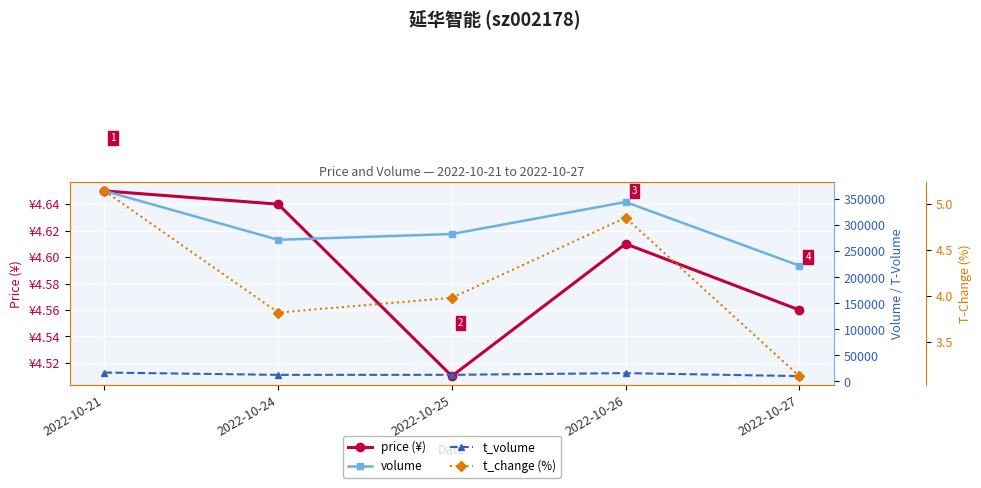

Which series has the largest range (max minus min)?

volume